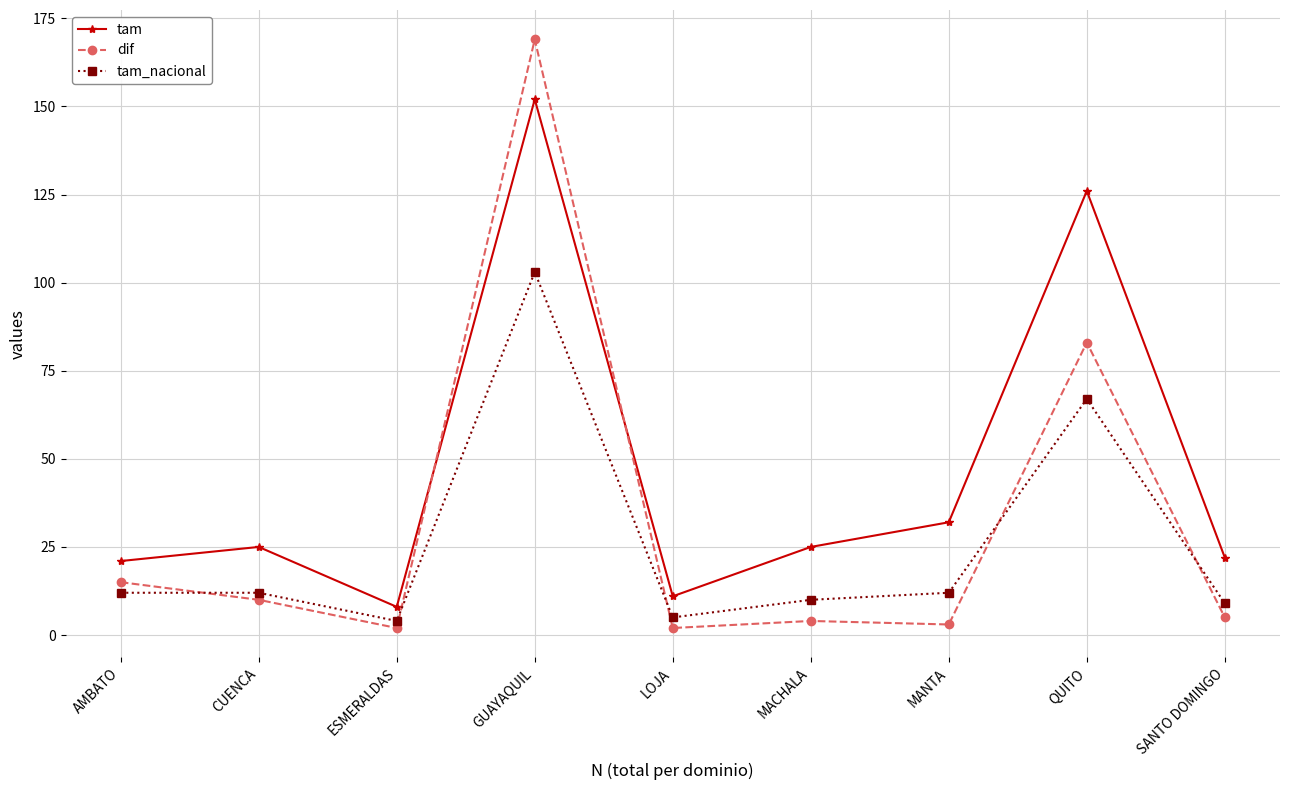

Count the number of data series in this chart.

3